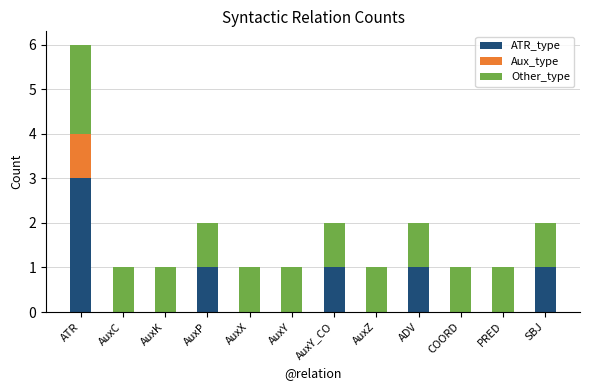

True or false: ATR_type has a value of 0 at AuxZ.

True